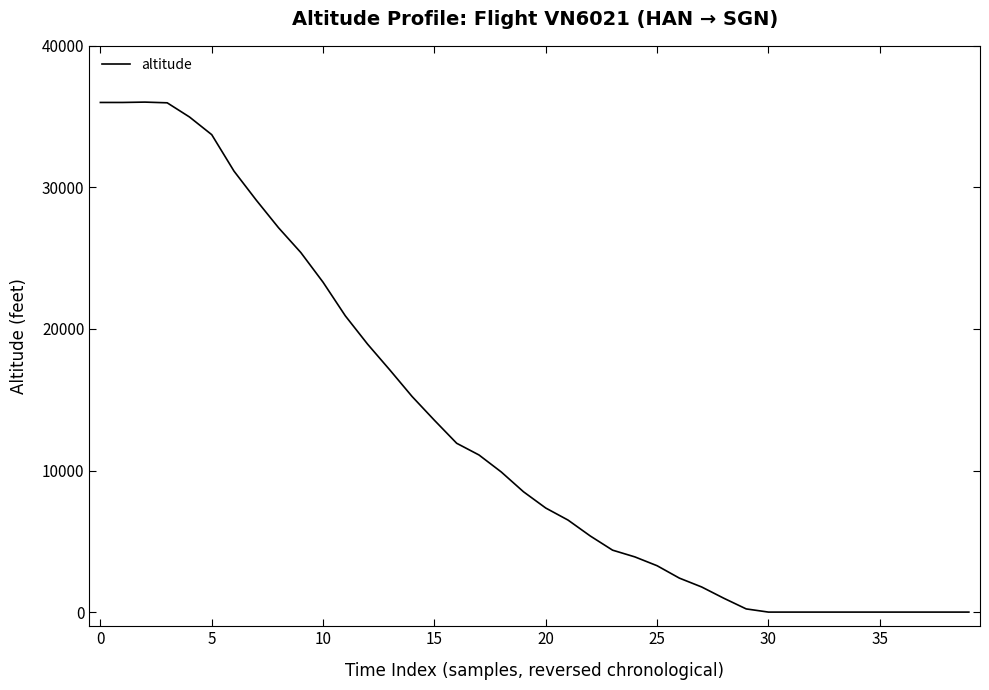

How many lines are shown in the chart?

1